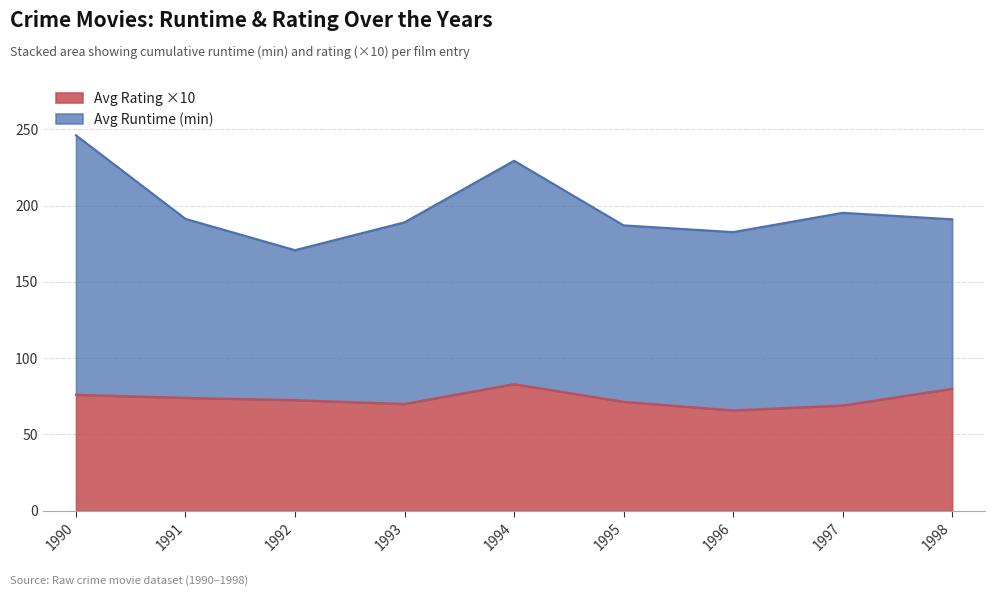

Between 1992 and 1992, which is larger?

1992